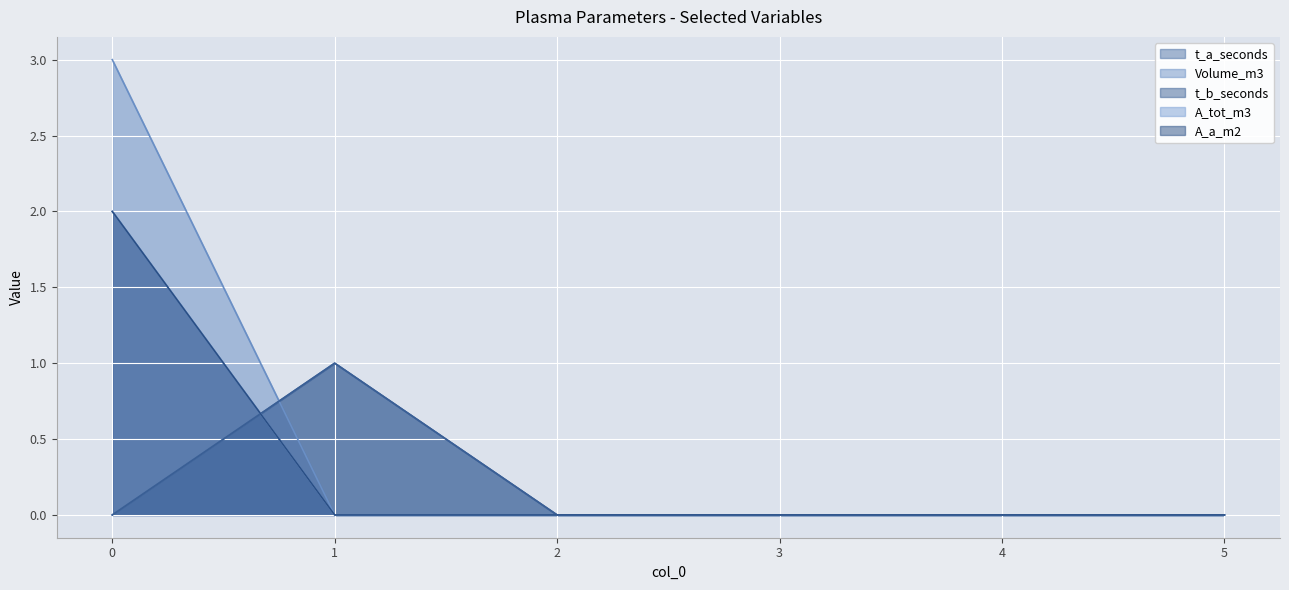

At how many categories does at least one series exceed 1?

1